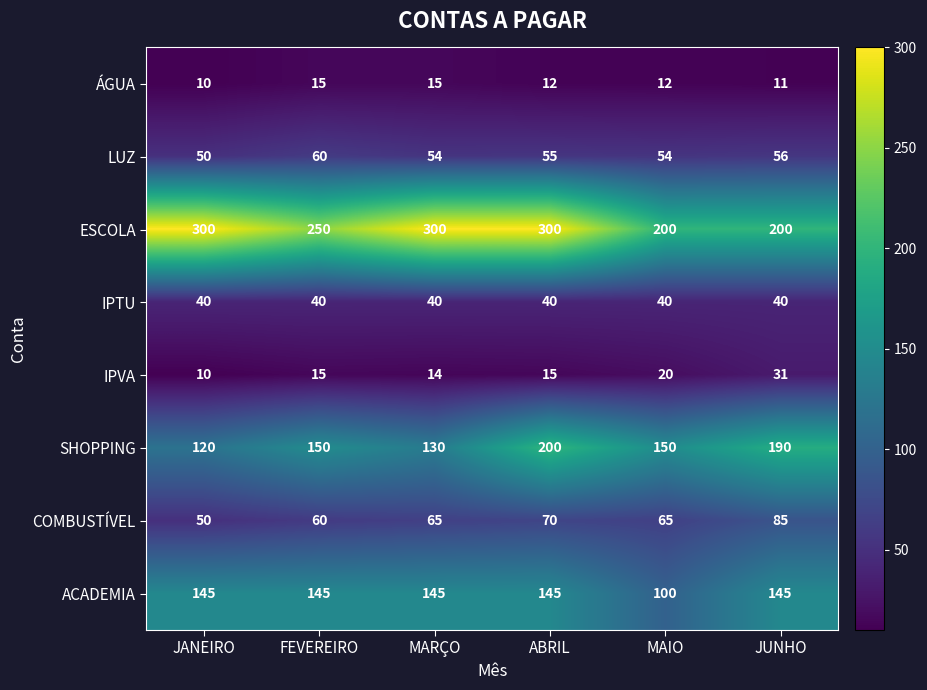

How many distinct data groups are displayed?

8